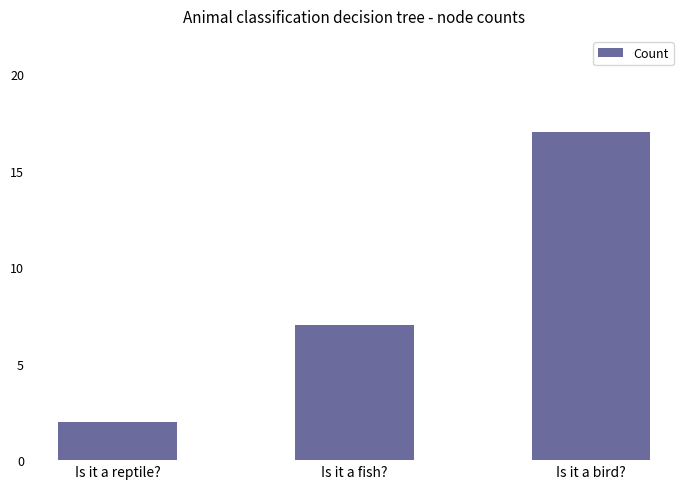

How many data points are less than 7?

1